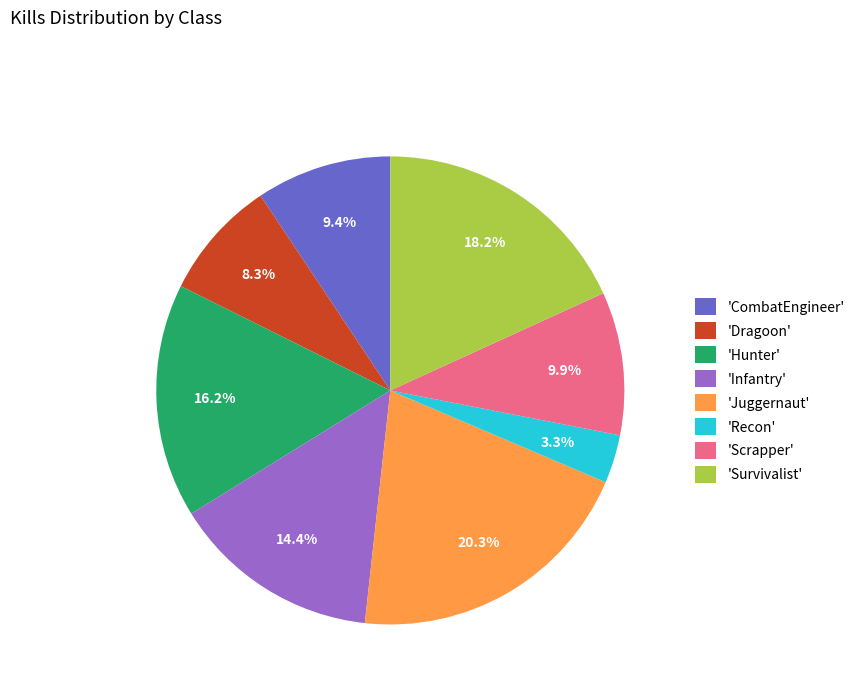

How many slices are in this pie chart?

8